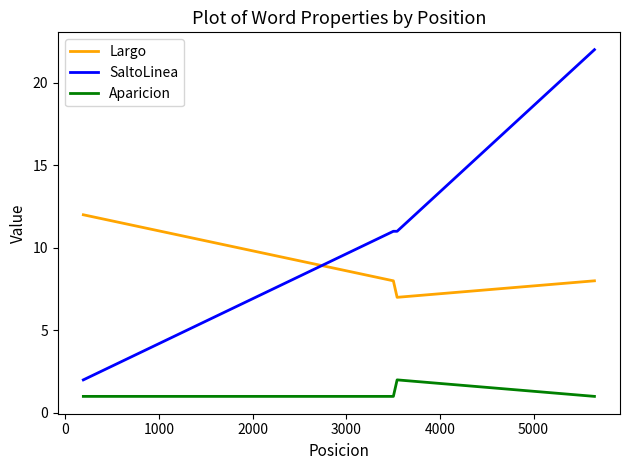

How many lines are shown in the chart?

3